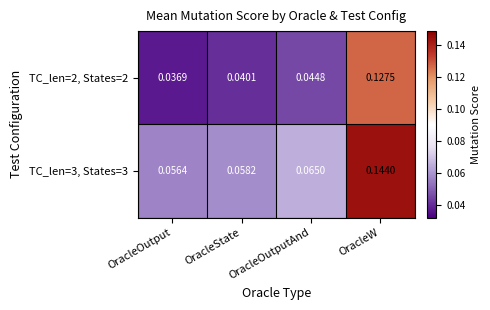

Rank the series by their maximum value, from lowest to highest.

TC_len=2, States=2, TC_len=3, States=3